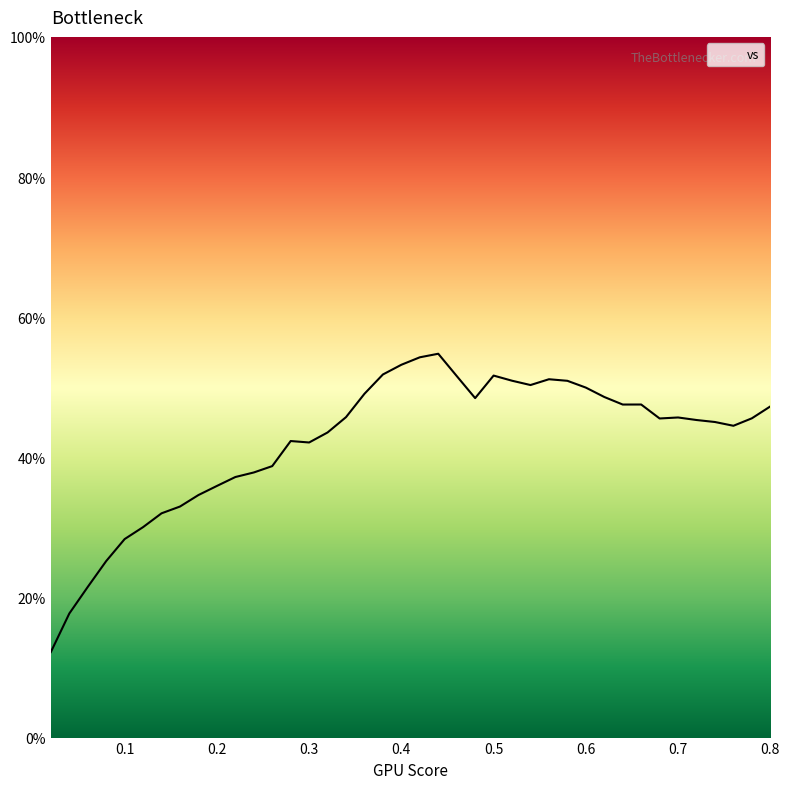

What is the maximum value shown in the chart?

54.8